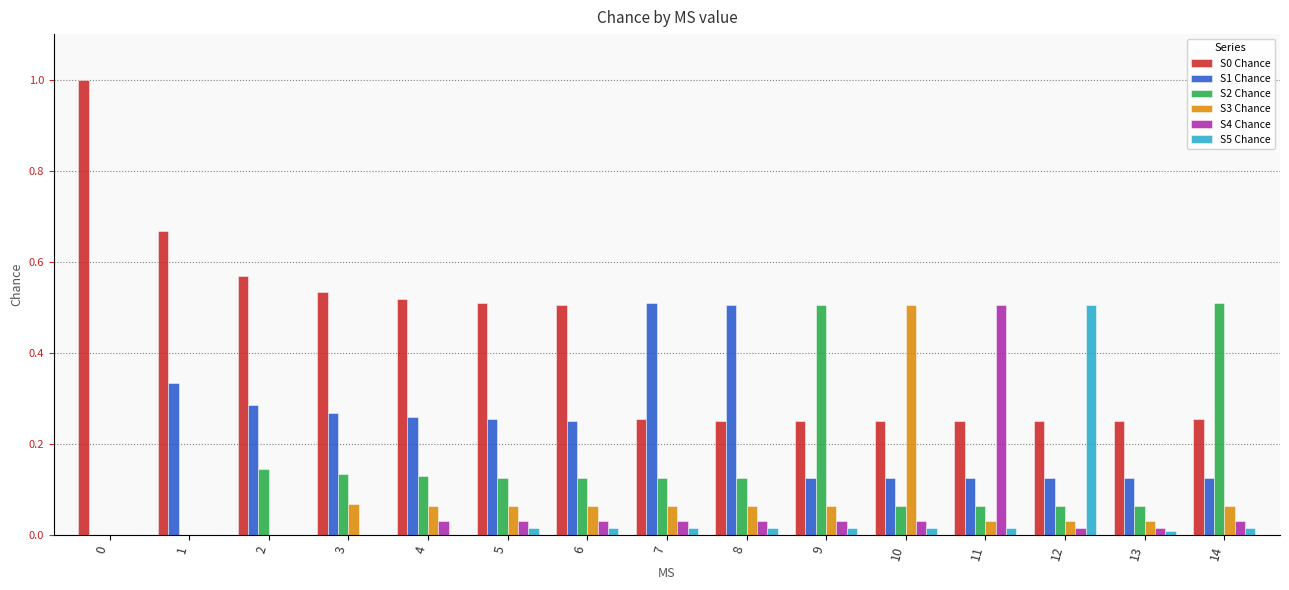

Count the number of data series in this chart.

6